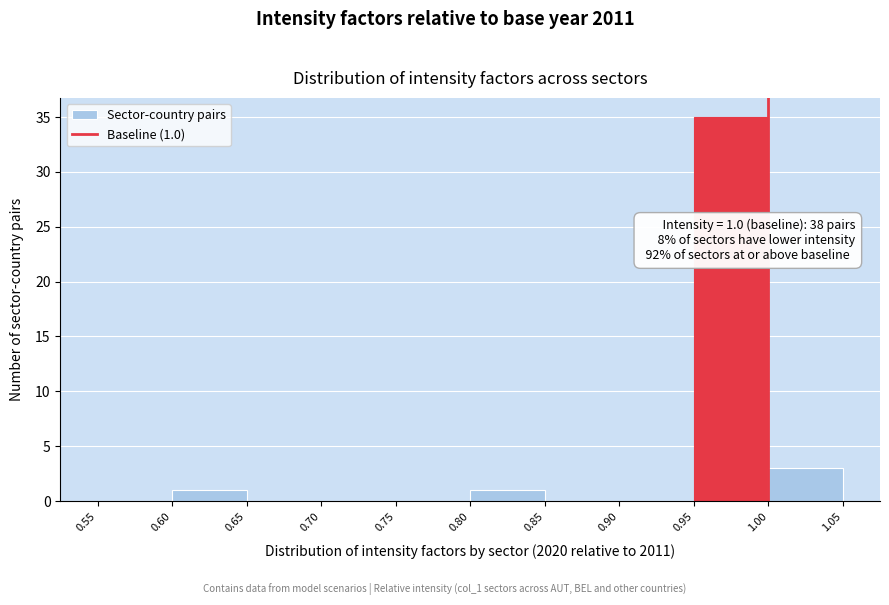

Over which range of the x-axis is the bar tallest?

0.95 to 1.00